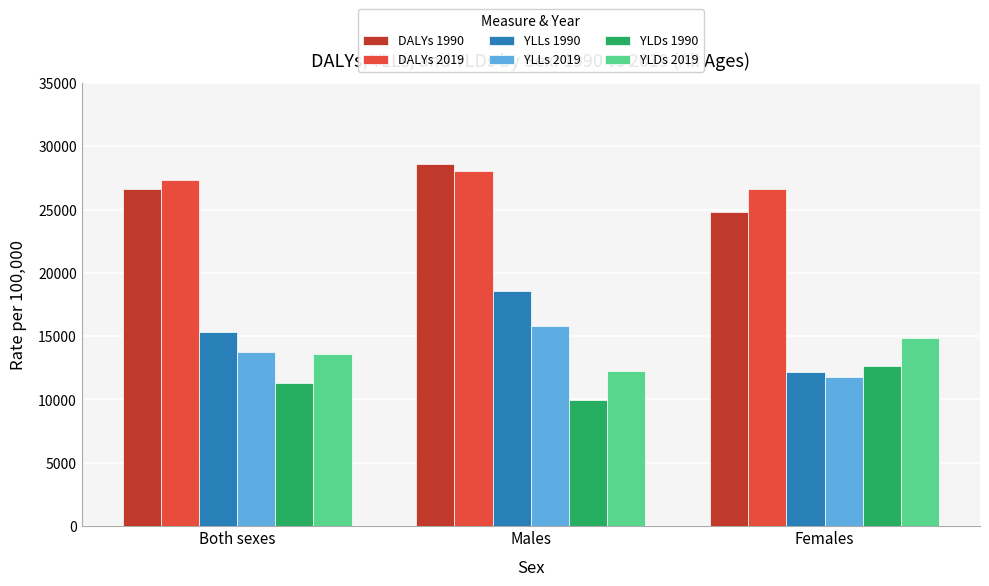

Which category has the highest value across all series?

Males